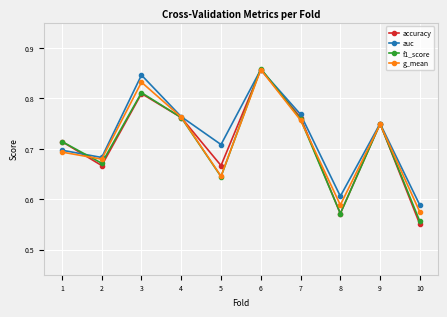

What is the total value across all series at 2?

2.7